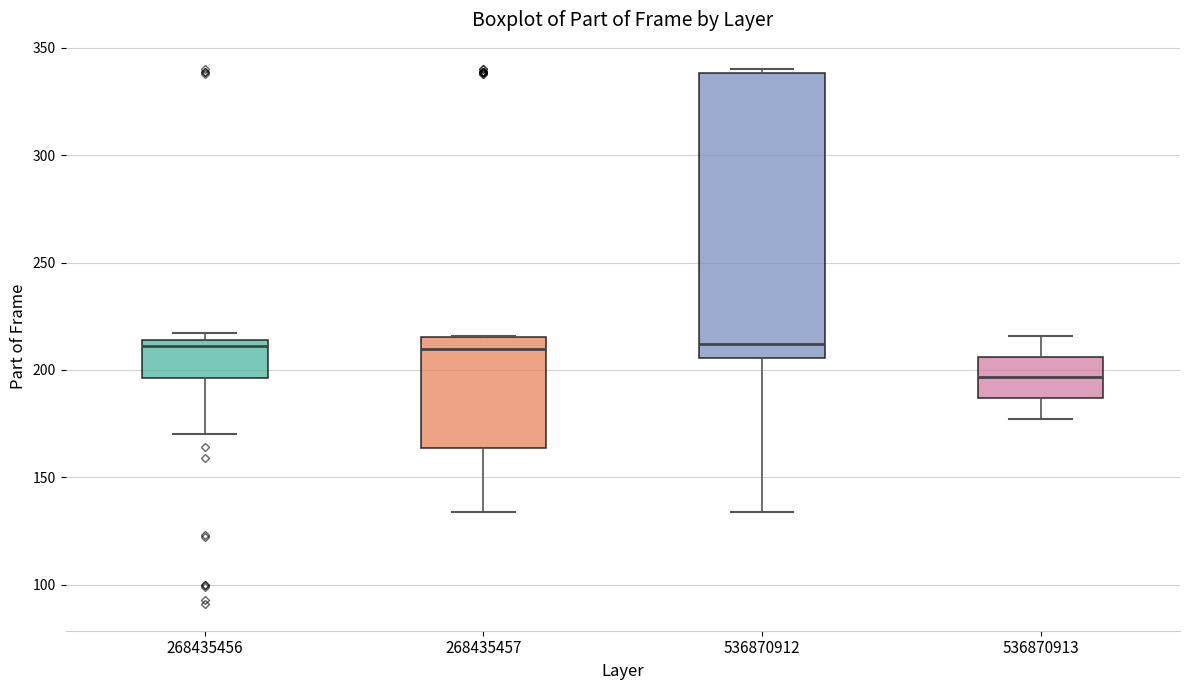

Reading left to right, transcribe this box plot: for each box, give where its median line is, the range the box spans, and where its two whiskers end, as read against the y-axis. The values are not printed on the chart, so give them approximately, as read against the axis.

268435456: median 210, box 195 to 215, whiskers 170 to 215 (just above the box's upper edge)
268435457: median 210, box 165 to 215, whiskers 135 to 215
536870912: median 210, box 205 to 340, whiskers 135 to 340 (just above the box's upper edge)
536870913: median 195, box 185 to 205, whiskers 175 to 215